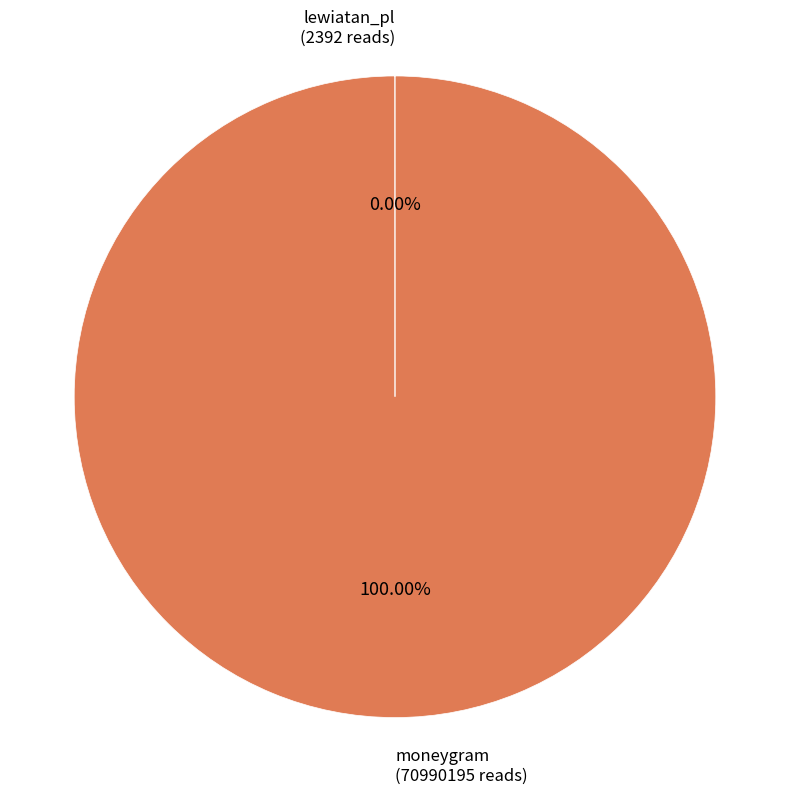

Which category has the biggest portion of the pie?

moneygram